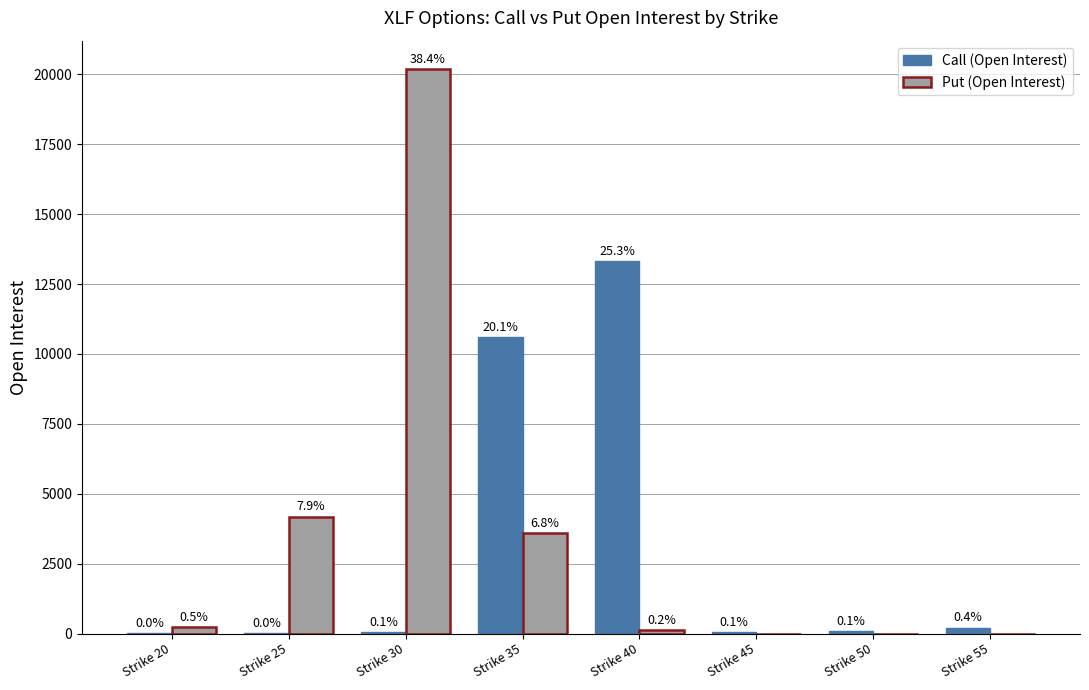

Where does the Put (Open Interest) series first go above 237?

Strike 25